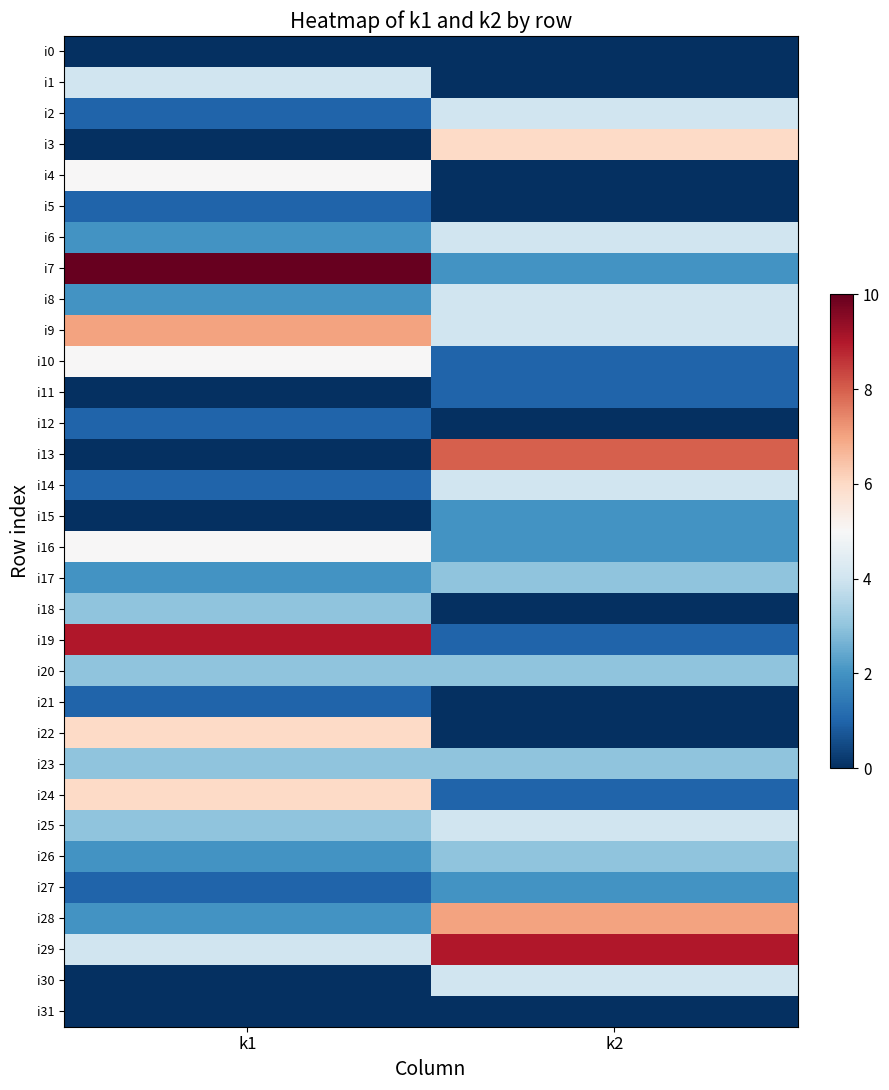

Which label corresponds to the largest value in the chart?

k1